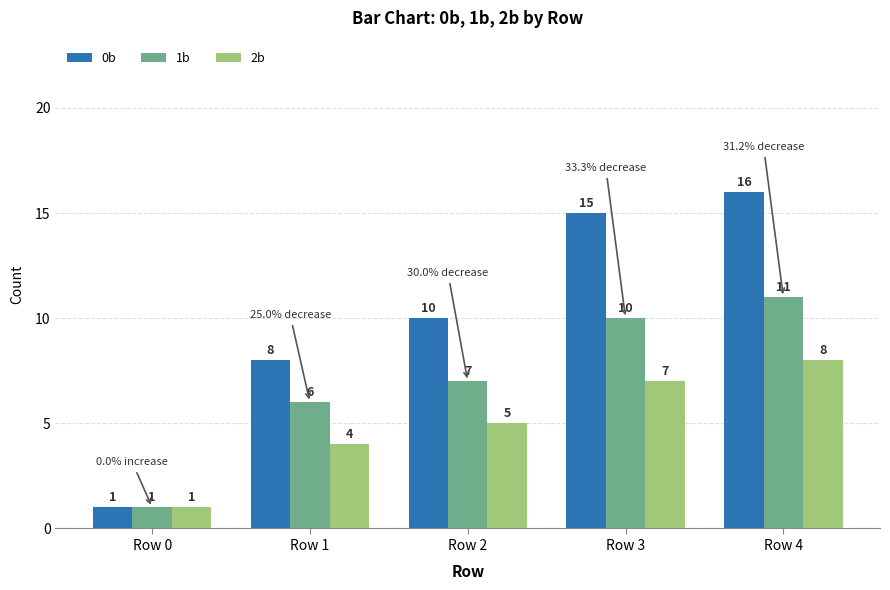

How many data points in 1b are less than 7?

2